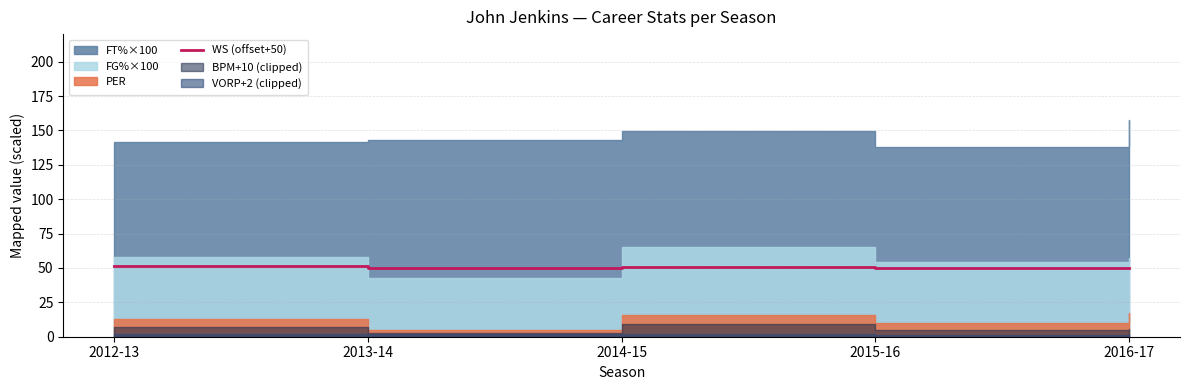

List the labels in order of value, smallest first.

2013-14, 2016-17, 2015-16, 2014-15, 2012-13